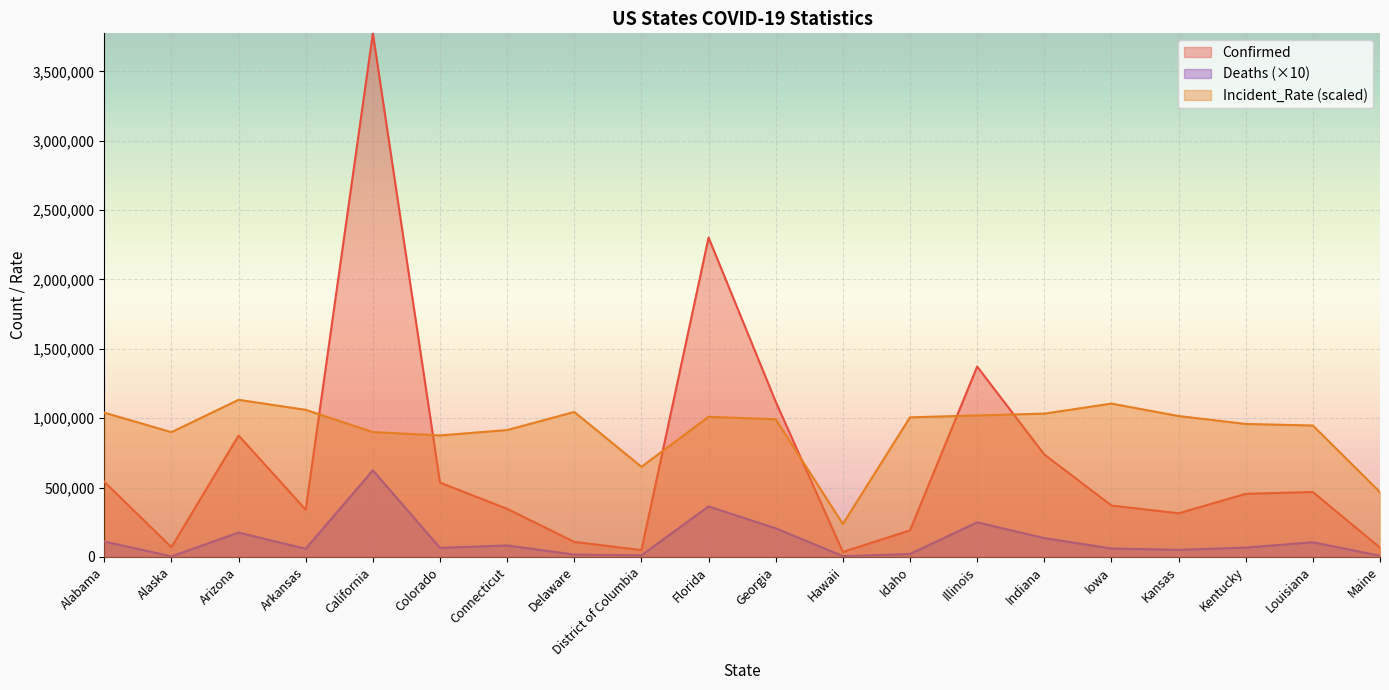

What is the lowest value of the Incident_Rate series?

237218.1